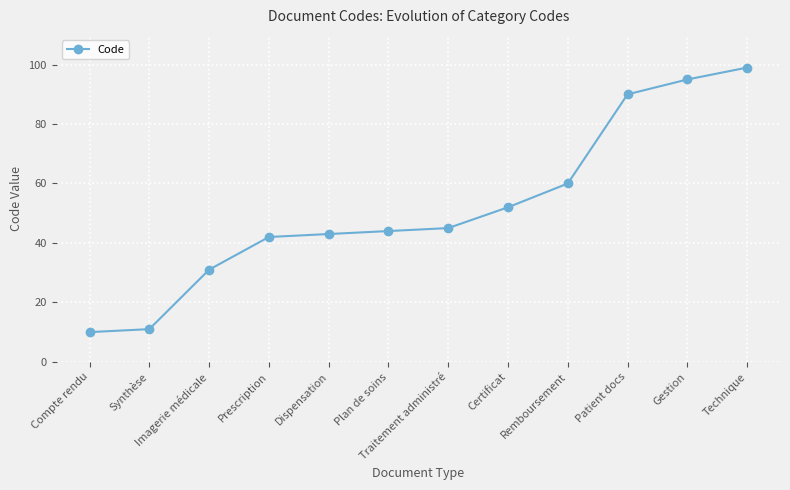

True or false: the data shows 25 at Certificat.

False